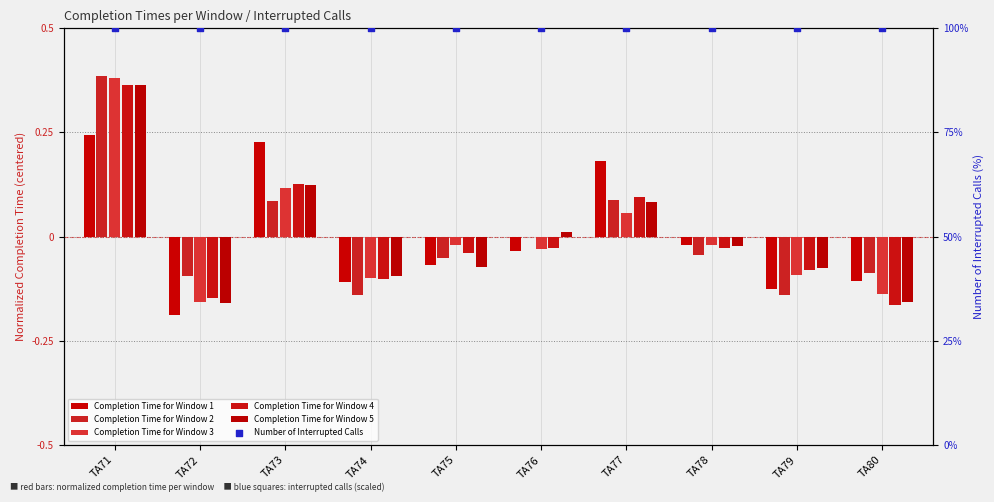

Which series reaches the minimum Y coordinate?

Completion Time for Window 1